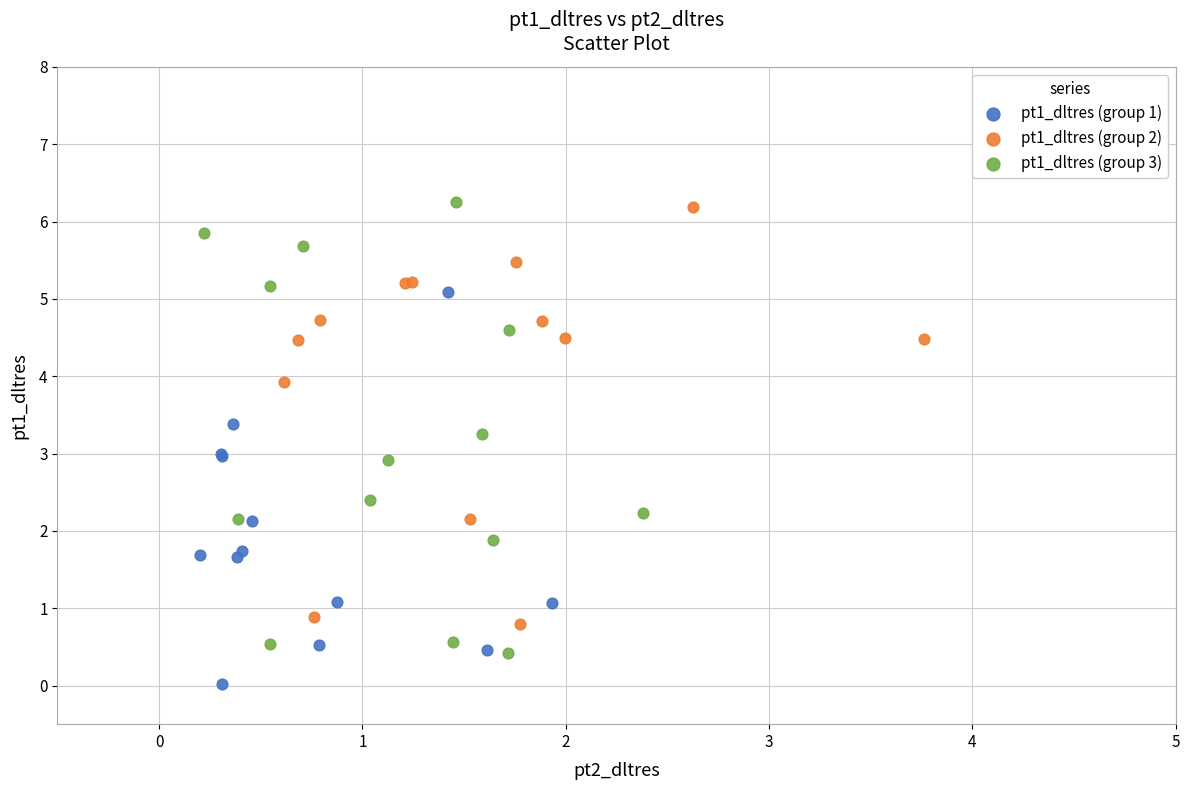

What are all the series names shown in the legend?

pt1_dltres (group 1), pt1_dltres (group 2), pt1_dltres (group 3)